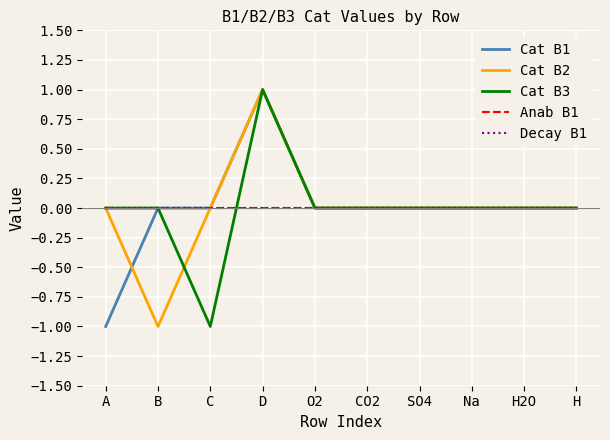

Does the chart display data point markers on the line(s)?

No